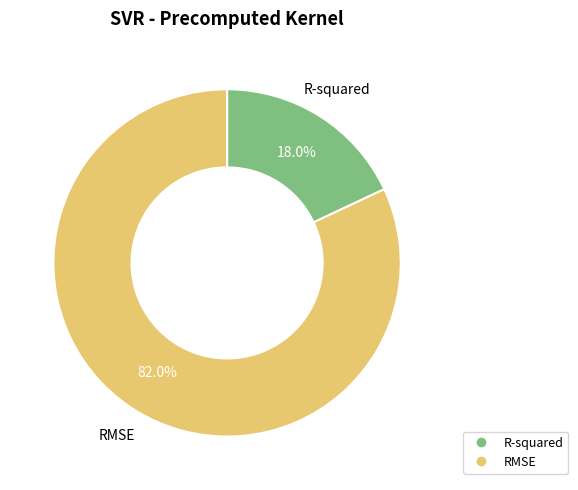

To the nearest percent, what percentage of the pie is RMSE?

82%